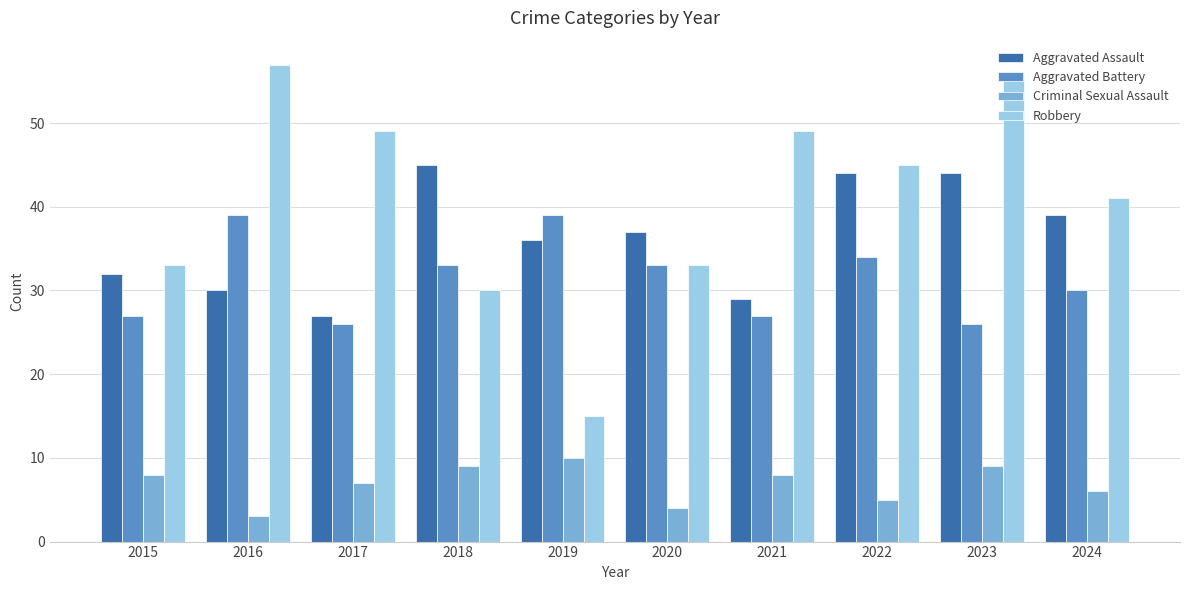

What is the highest value of the Aggravated Battery series?

39